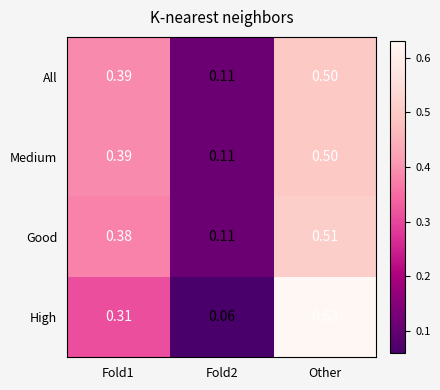

Between Fold1 and Other, which series saw the biggest shift?

High